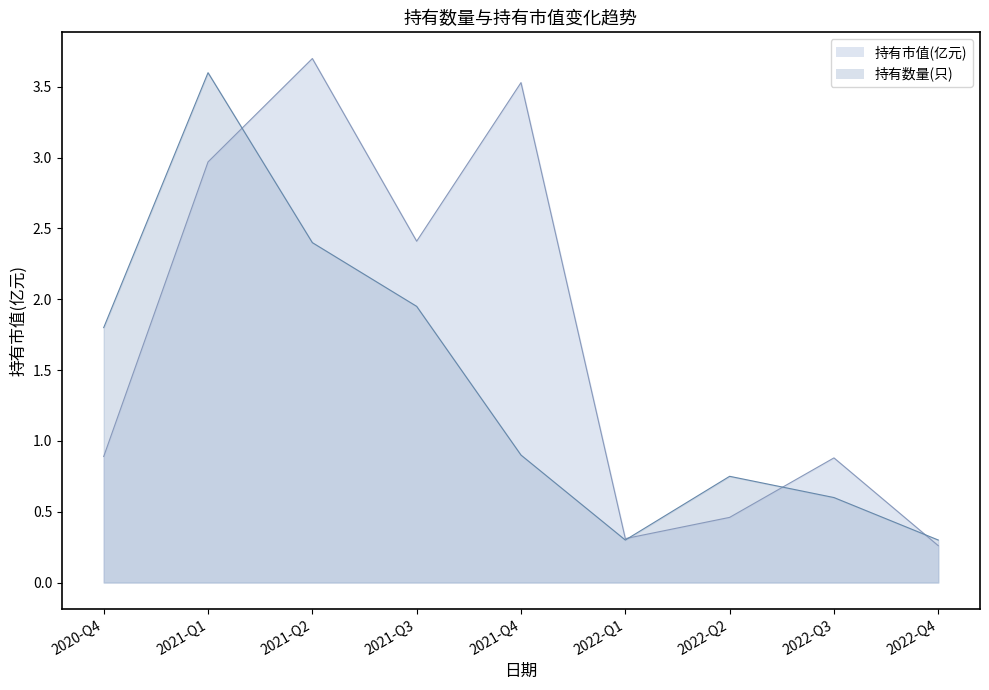

The value of 持有市值(亿元) line at 2021-Q3 is 1.1. True or false?

False